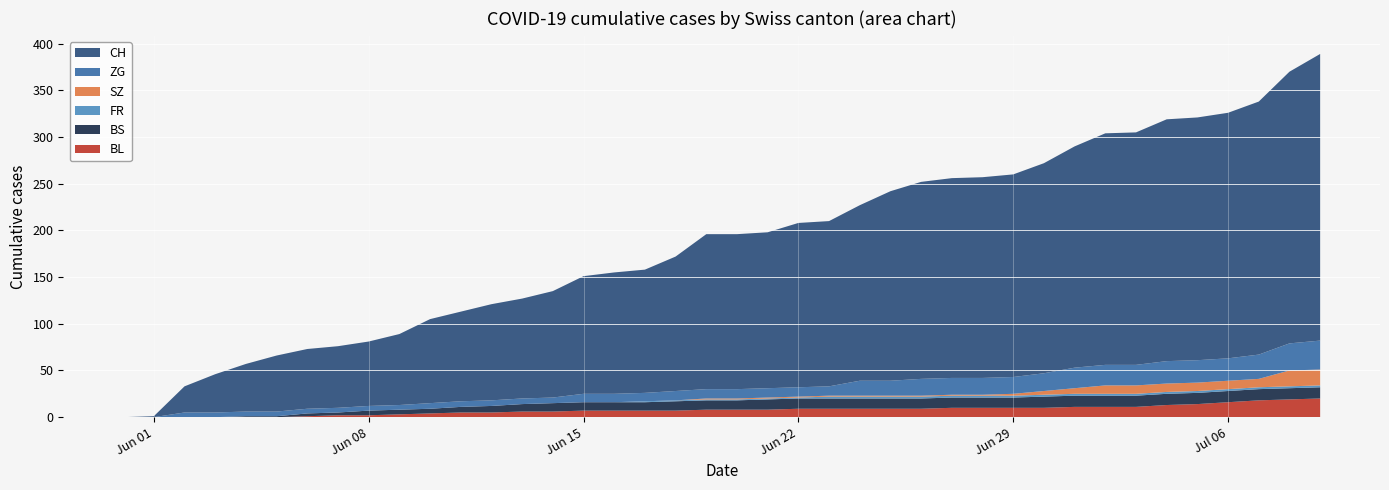

Reading right to left, list all the values displayed in this chart.

BL: 20	19	18	16	14	13	11	11	11	10	10	10	10	9	9	9	9	9	8	8	8	7	7	7	7	6	6	5	5	4	3	2	2	1	0	0	0	0	0	0
BS: 12	12	12	12	12	12	12	12	12	12	11	11	11	11	11	11	11	11	11	10	10	10	9	9	9	9	8	7	6	5	5	5	3	3	1	1	0	0	0	0
FR: 2	2	2	2	2	2	2	2	2	2	2	2	2	2	2	2	2	1	1	1	1	1	1	0	0	0	0	0	0	0	0	0	0	0	0	0	0	0	0	0
SZ: 17	17	9	9	9	9	9	9	6	4	2	1	1	1	1	1	1	1	1	1	1	0	0	0	0	0	0	0	0	0	0	0	0	0	0	0	0	0	0	0
ZG: 31	29	26	24	24	24	22	22	22	19	18	18	18	18	16	16	10	10	10	10	10	10	9	9	9	6	6	6	6	6	5	5	5	5	5	5	5	5	0	0
CH: 307	291	271	263	260	259	249	248	237	225	217	215	214	211	203	188	177	176	167	166	166	144	132	130	126	114	107	103	96	90	76	69	66	64	60	51	41	28	1	0